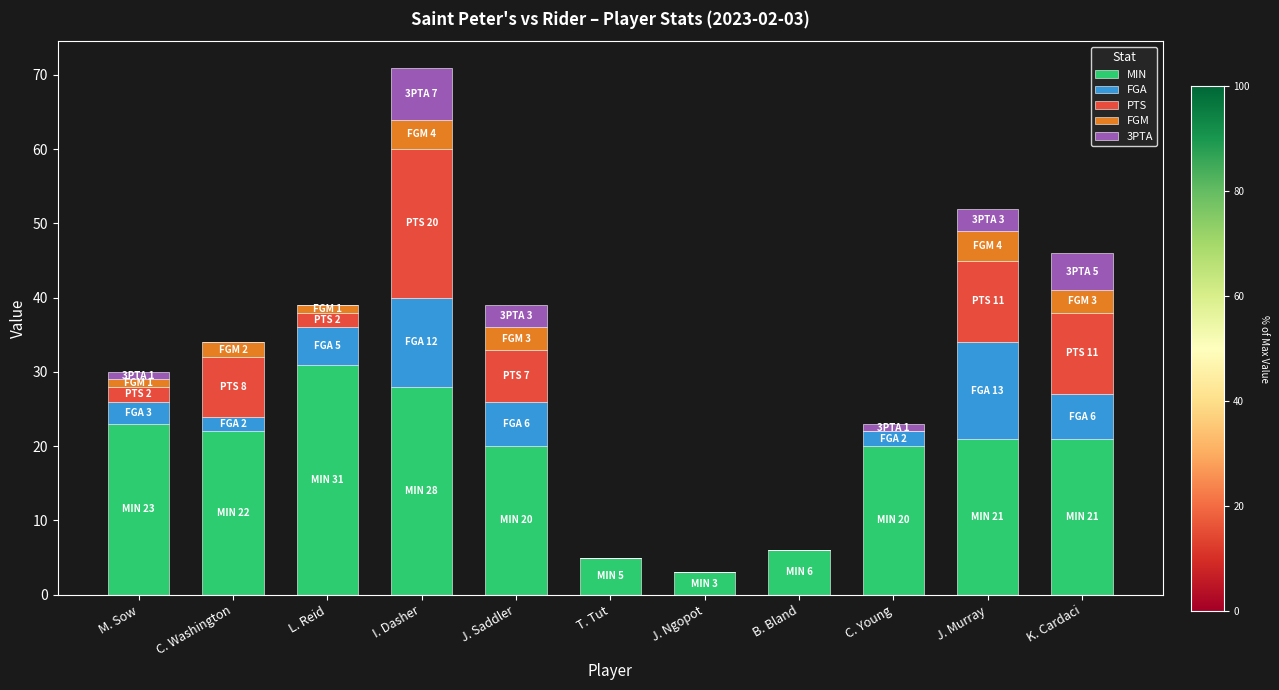

What are all the series names shown in the legend?

MIN, FGA, PTS, FGM, 3PTA